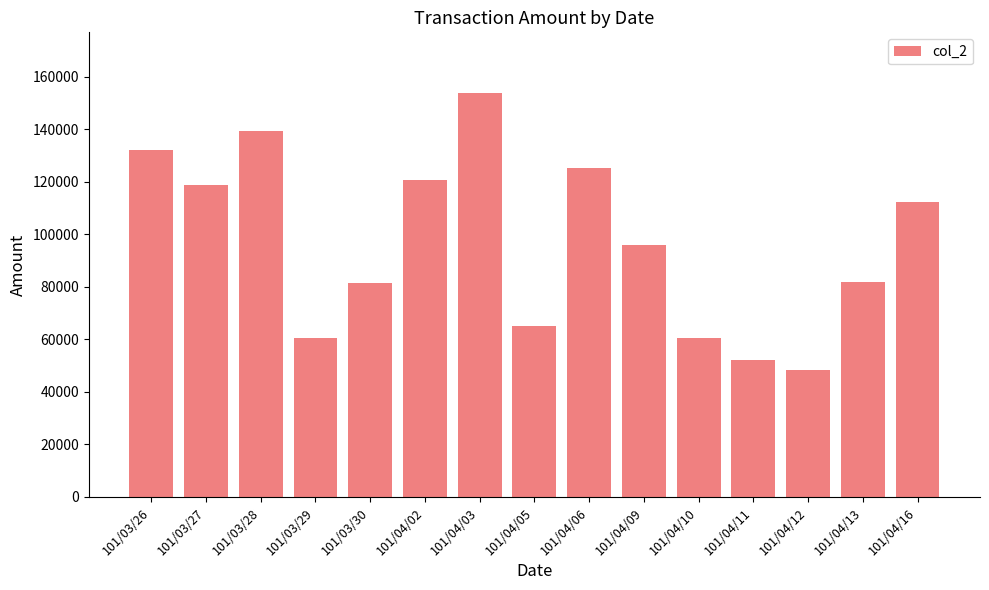

Are the bars horizontal?

No